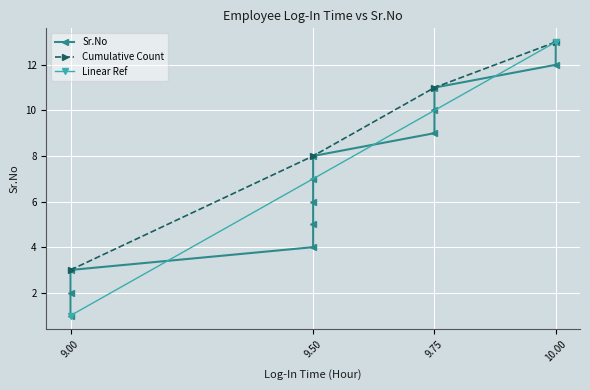

Which category has the lowest value in the Cumulative Count series?

9.00